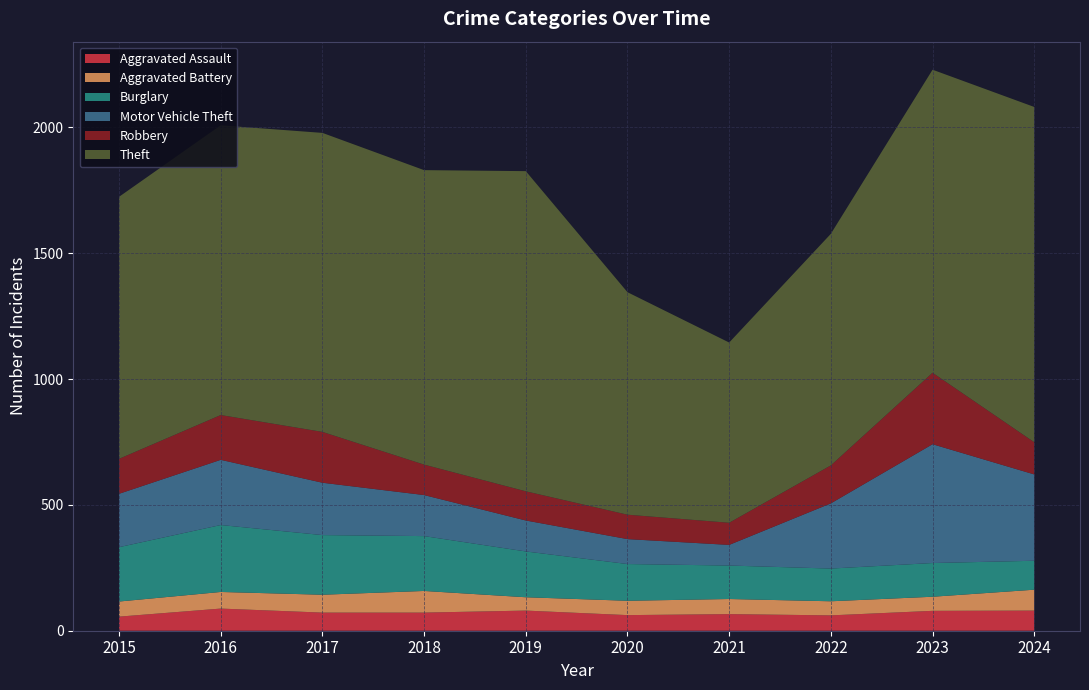

Reading left to right, extract all data points from this chart.

Aggravated Assault: 56	88	72	72	80	62	66	61	79	80
Aggravated Battery: 60	66	71	86	53	57	60	56	56	83
Burglary: 216	266	237	218	182	146	133	130	134	115
Motor Vehicle Theft: 212	259	208	163	123	99	82	259	472	343
Robbery: 139	178	202	121	116	97	88	151	284	128
Theft: 1041	1151	1188	1170	1272	884	716	920	1204	1332